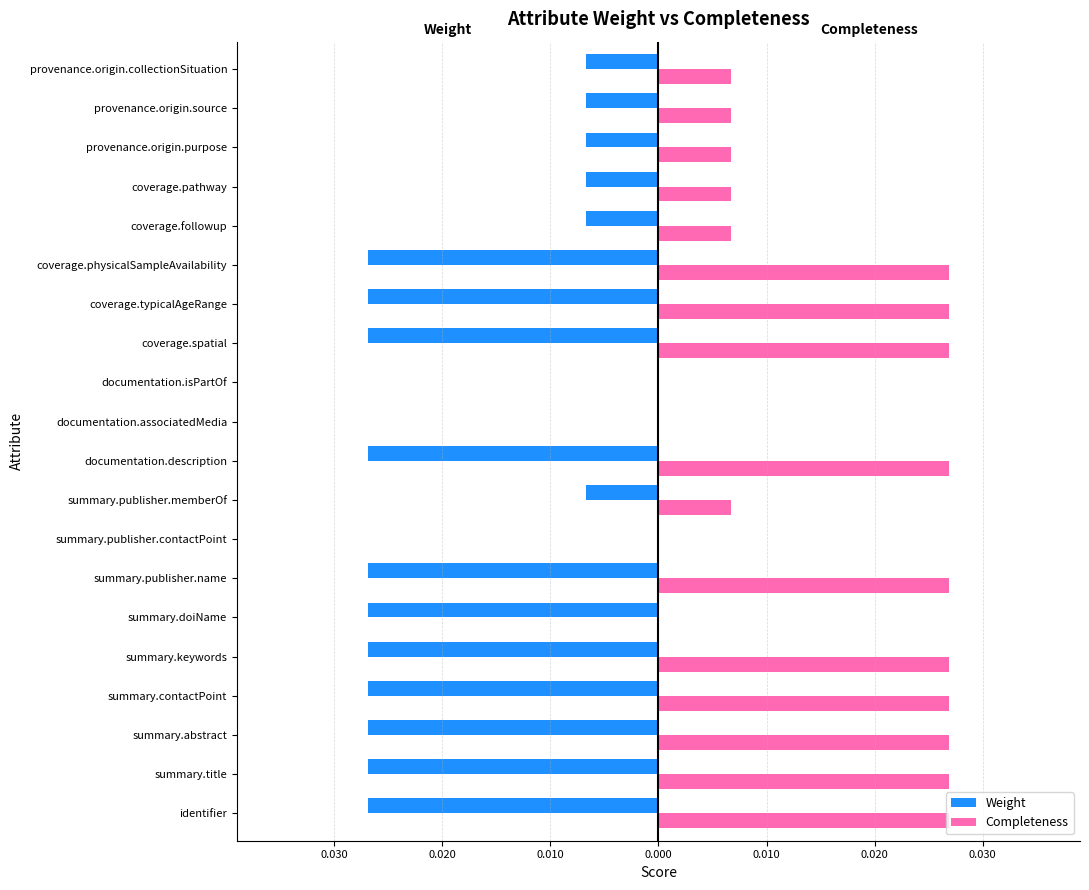

What are all the series names shown in the legend?

Weight, Completeness